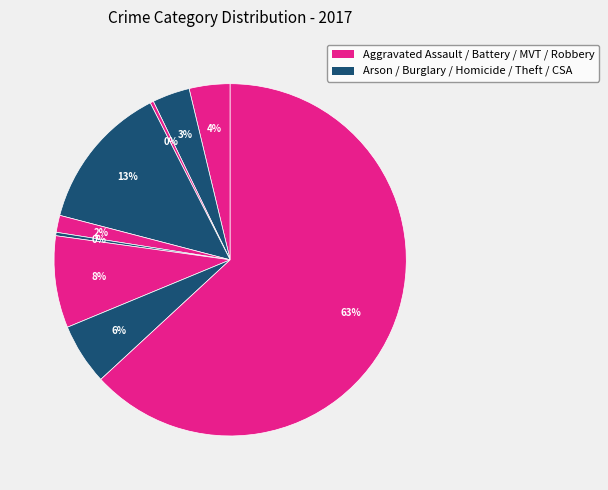

To the nearest percent, what is the difference between the largest and smallest slice percentages?

63%